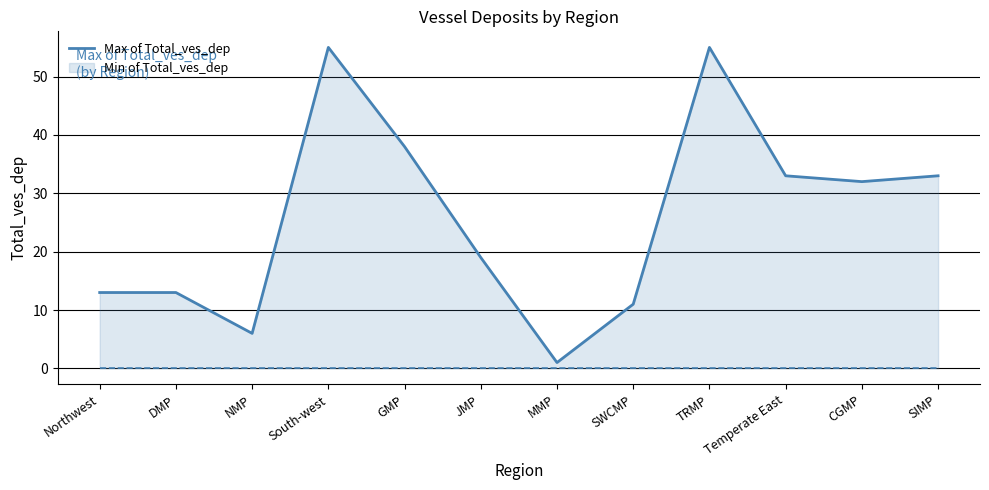

How many categories are shown in the chart?

12